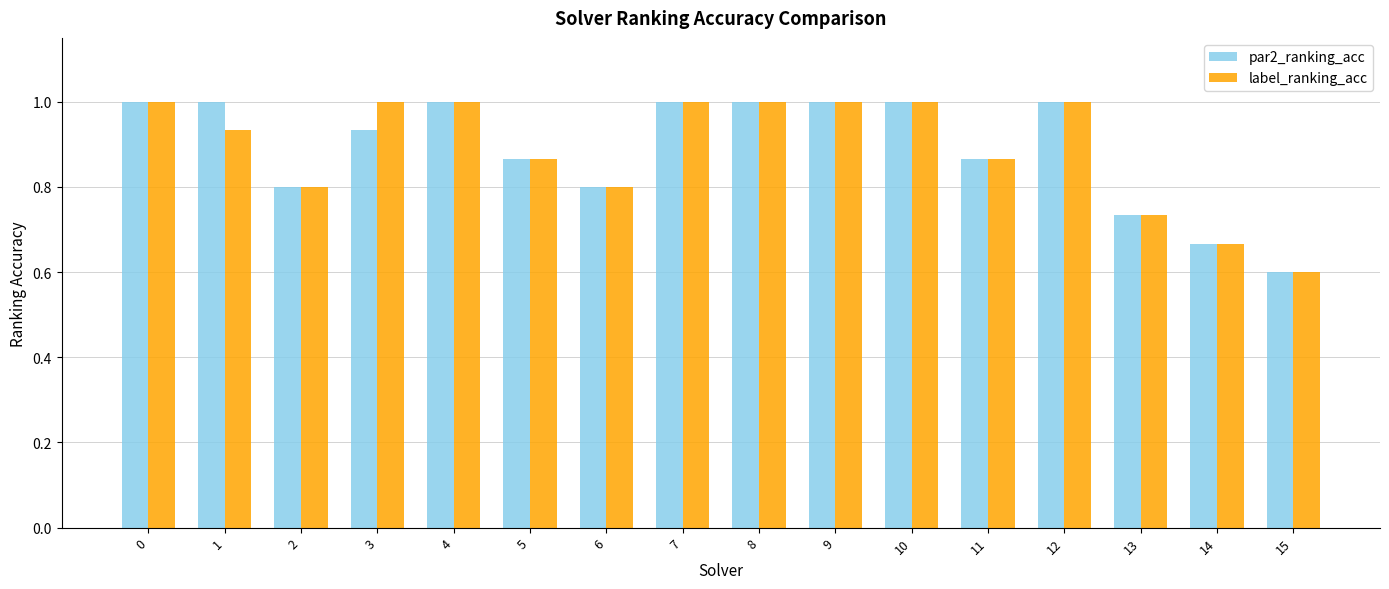

At 1, list the series in order from smallest to largest.

label_ranking_acc, par2_ranking_acc